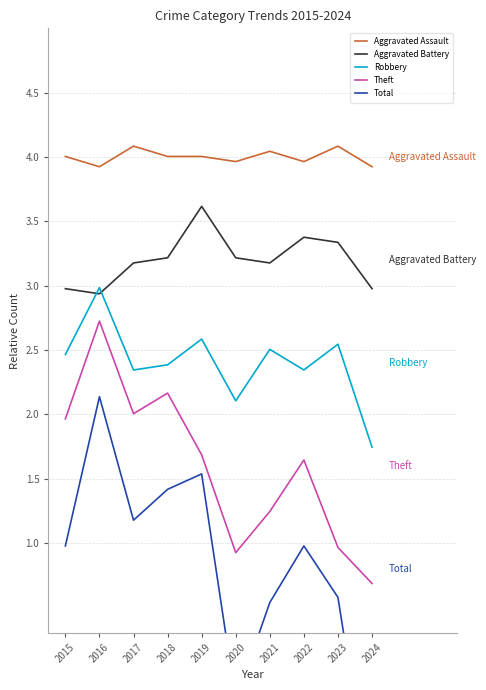

Reading left to right, list all the values displayed in this chart.

Aggravated Assault: 4.0	3.9	4.1	4.0	4.0	4.0	4.0	4.0	4.1	3.9
Aggravated Battery: 3.0	2.9	3.2	3.2	3.6	3.2	3.2	3.4	3.3	3.0
Robbery: 2.5	3.0	2.3	2.4	2.6	2.1	2.5	2.3	2.5	1.7
Theft: 2.0	2.7	2.0	2.2	1.7	0.9	1.2	1.6	1.0	0.7
Total: 1.0	2.1	1.2	1.4	1.5	-0.2	0.5	1.0	0.6	-1.1